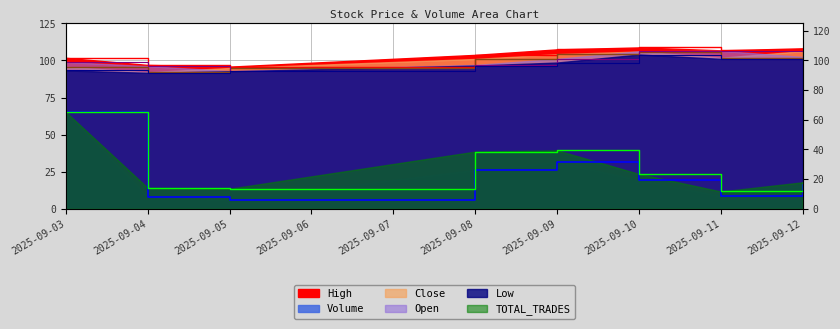

In TOTAL_TRADES, how many points are lower than both neighbors (excluding endpoints)?

2